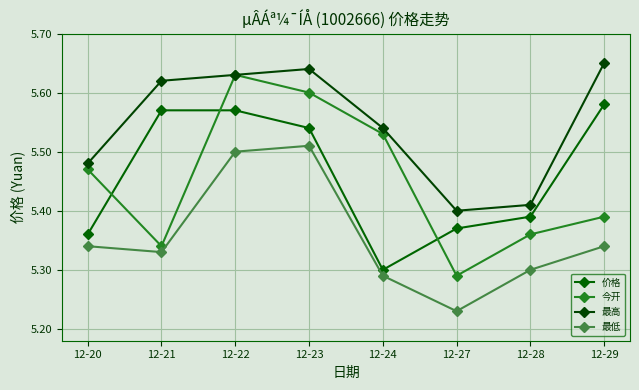

Does the chart have visible grid lines?

Yes